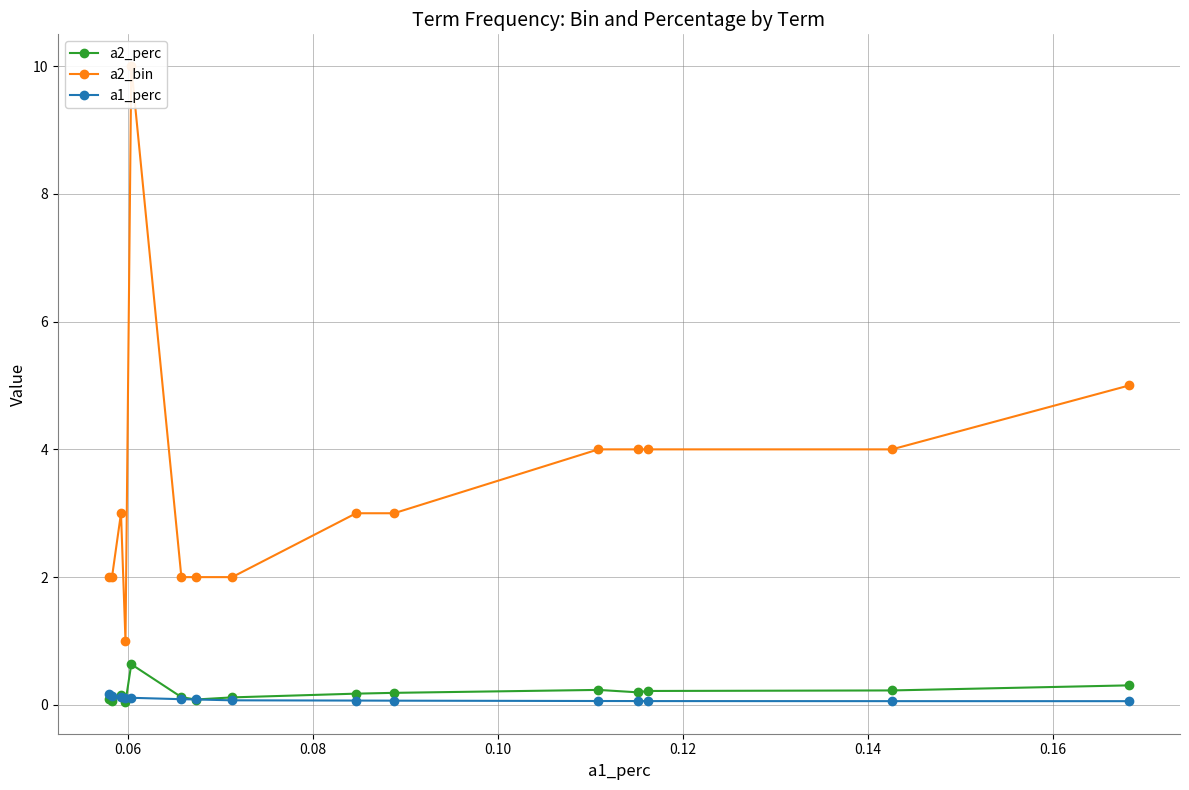

What is the maximum value for a2_perc?

0.6